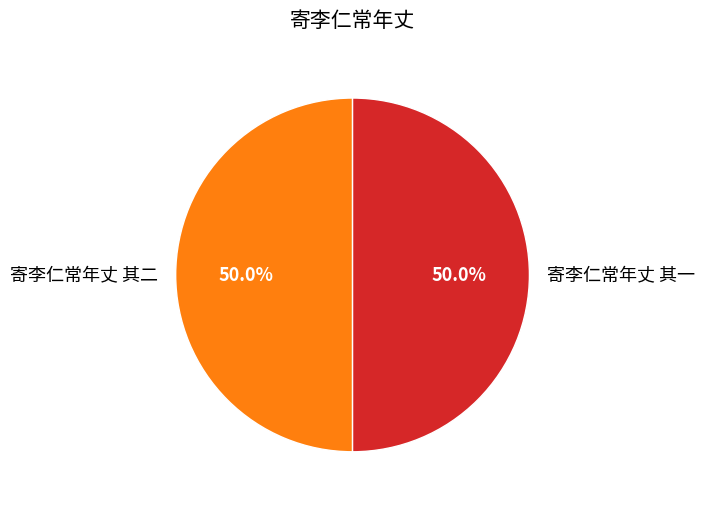

Combined, do 寄李仁常年丈 其一 and 寄李仁常年丈 其二 account for over 50%?

Yes